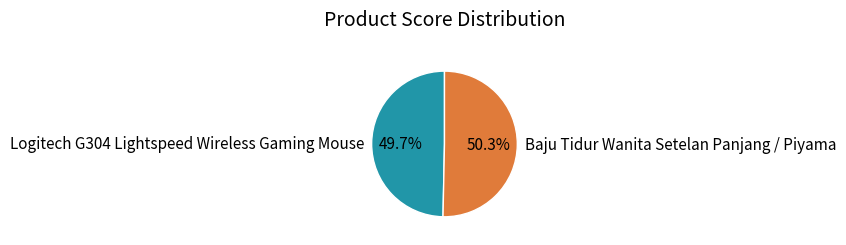

Is there any slice that represents more than half of the pie?

Yes